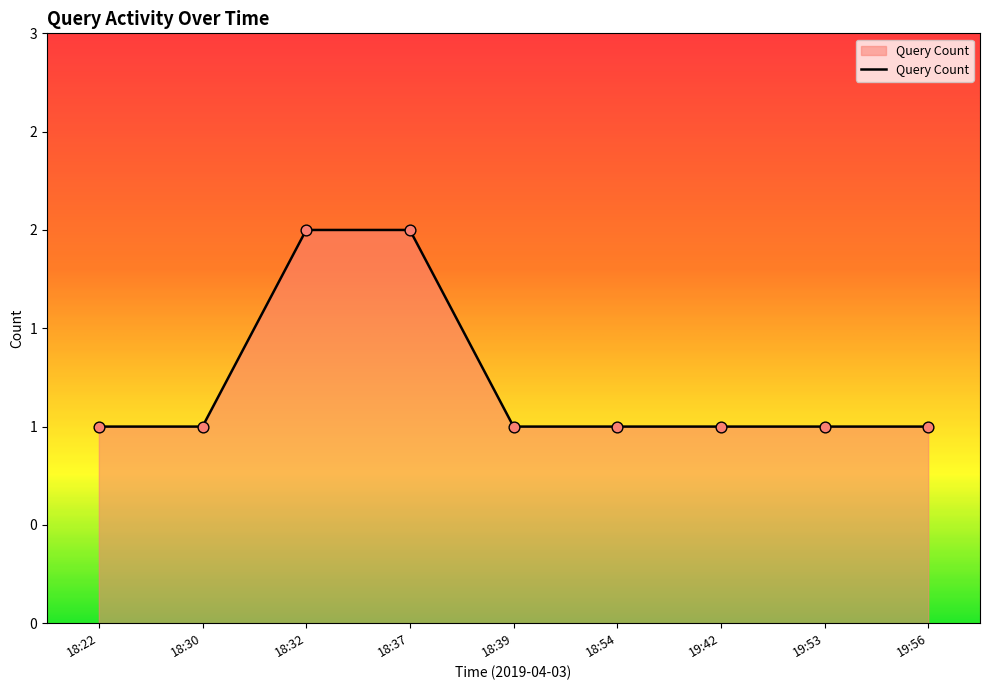

Which has a higher value, 18:39 or 18:30?

18:39